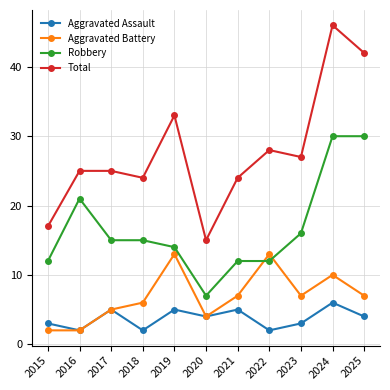

What is the total value across all series at 2022?

55